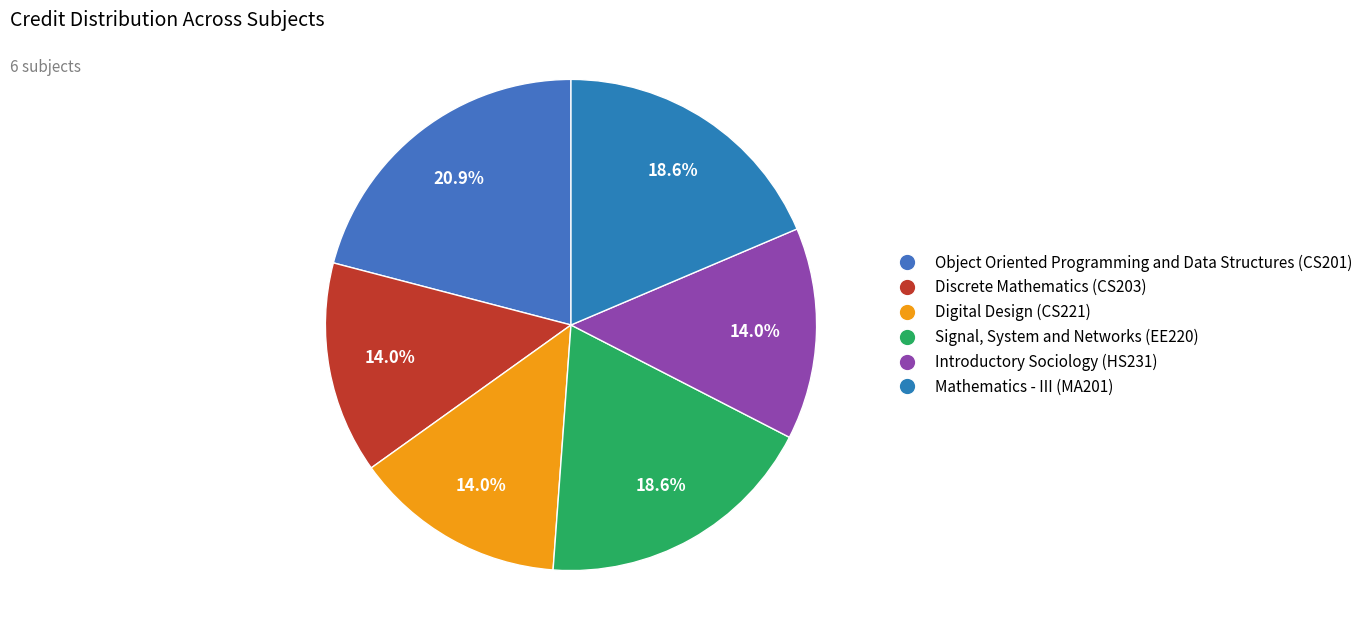

Which slice is the largest?

Object Oriented Programming and Data Structures (CS201)